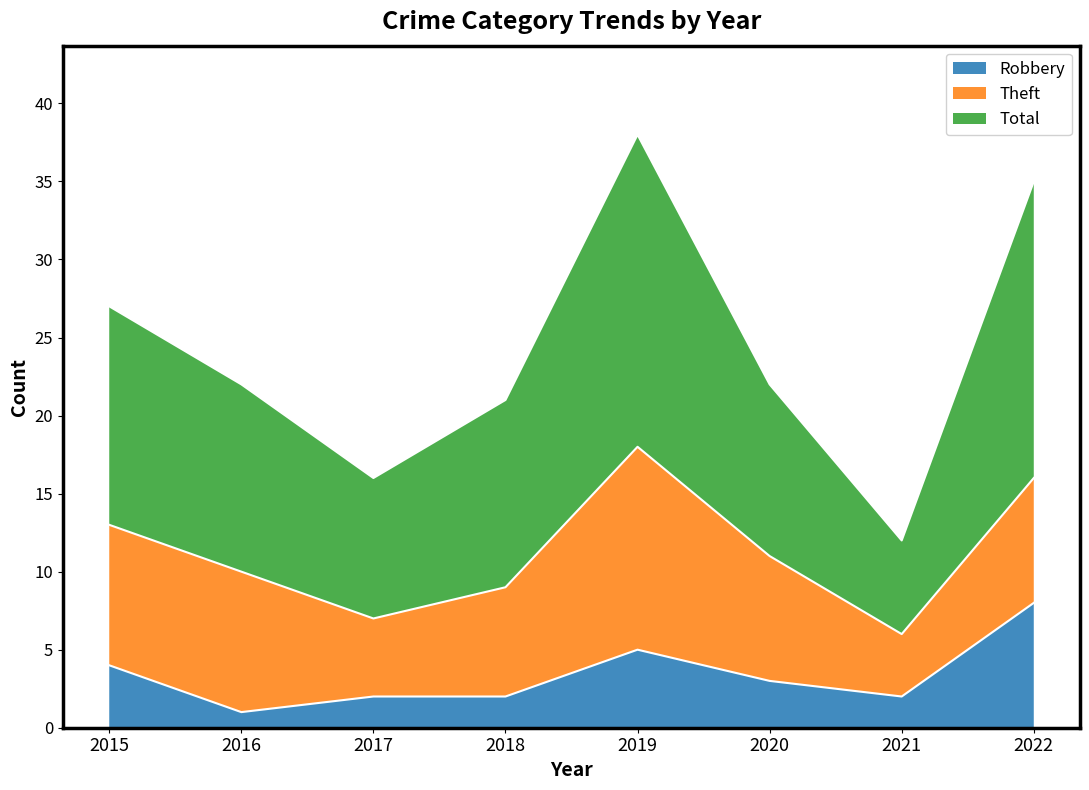

What is the value of the Total point at the 5th from the left?

38